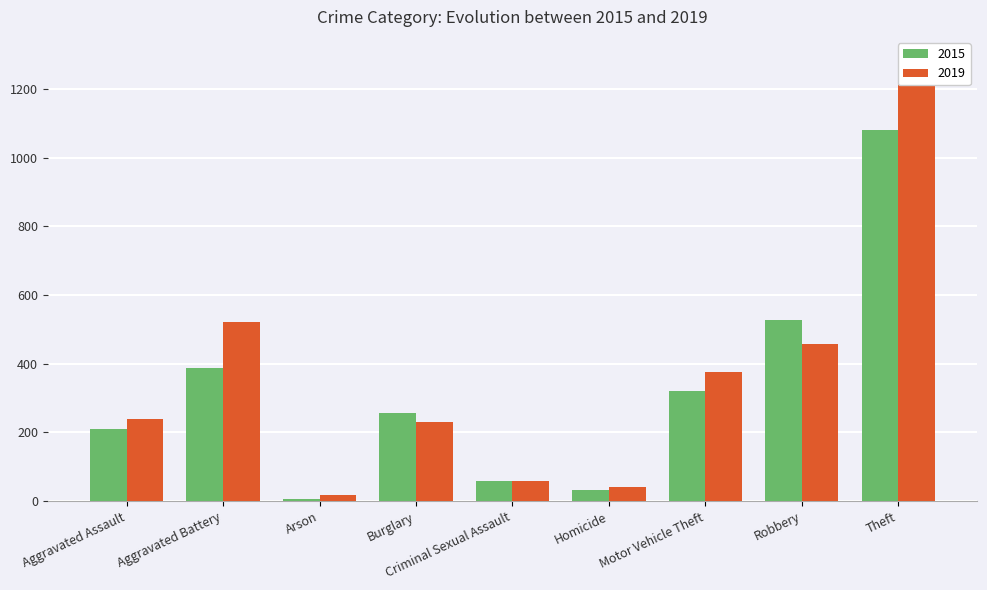

Reading right to left, what are all the values shown in this chart?

2015: Theft=1079	Robbery=527	Motor Vehicle Theft=321	Homicide=32	Criminal Sexual Assault=58	Burglary=256	Arson=7	Aggravated Battery=387	Aggravated Assault=210
2019: Theft=1287	Robbery=458	Motor Vehicle Theft=376	Homicide=40	Criminal Sexual Assault=60	Burglary=229	Arson=17	Aggravated Battery=521	Aggravated Assault=238